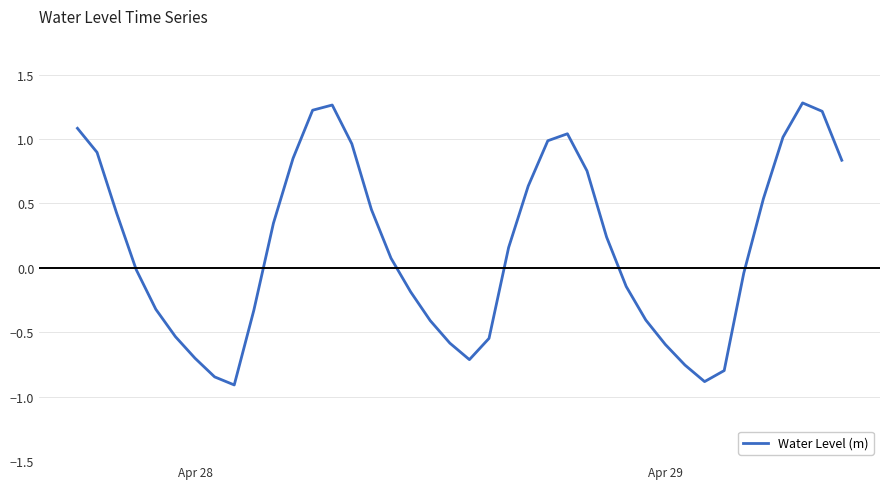

Where does the data first go above 0?

Apr 28